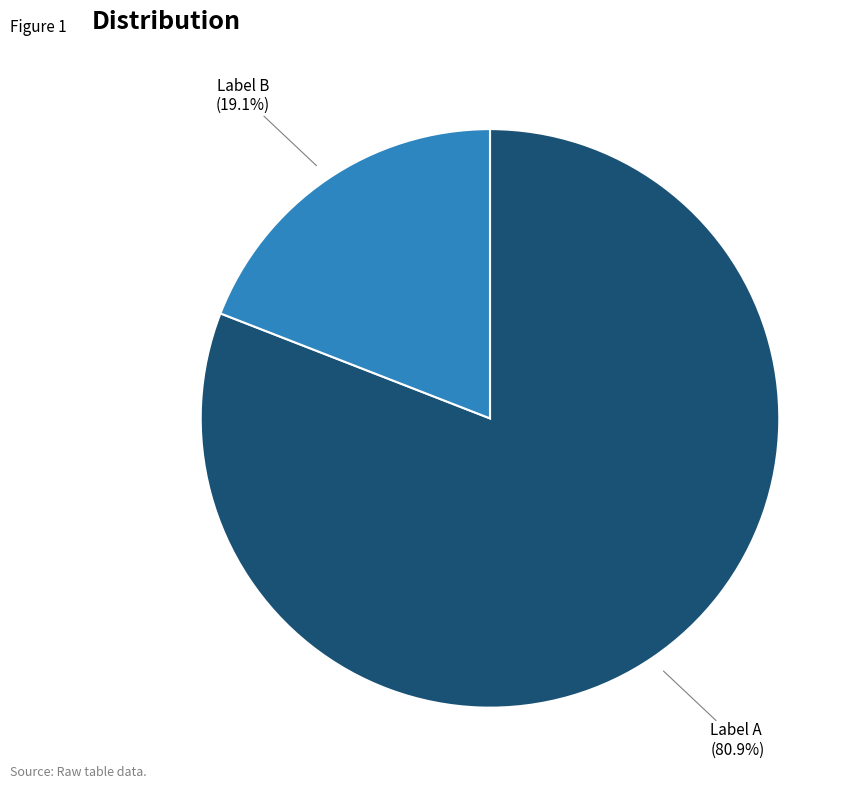

Does any single category account for the majority?

Yes